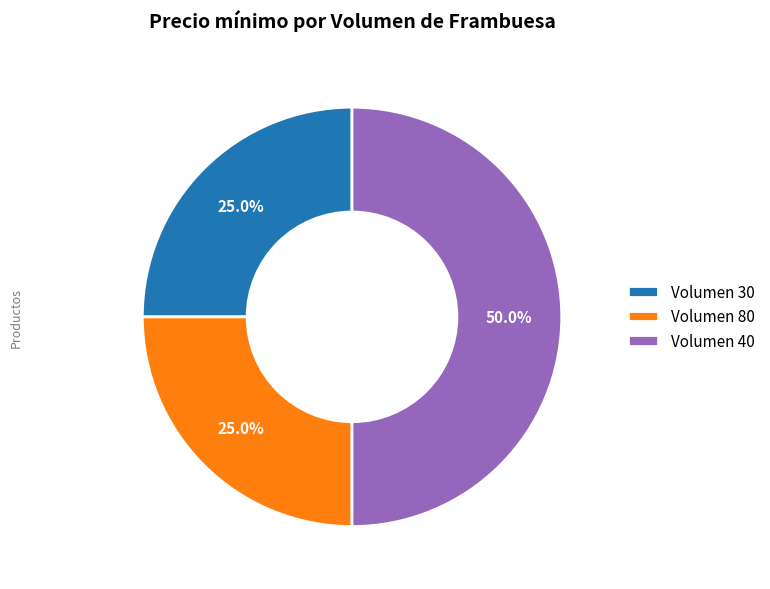

To the nearest percent, what is the average slice percentage?

33%